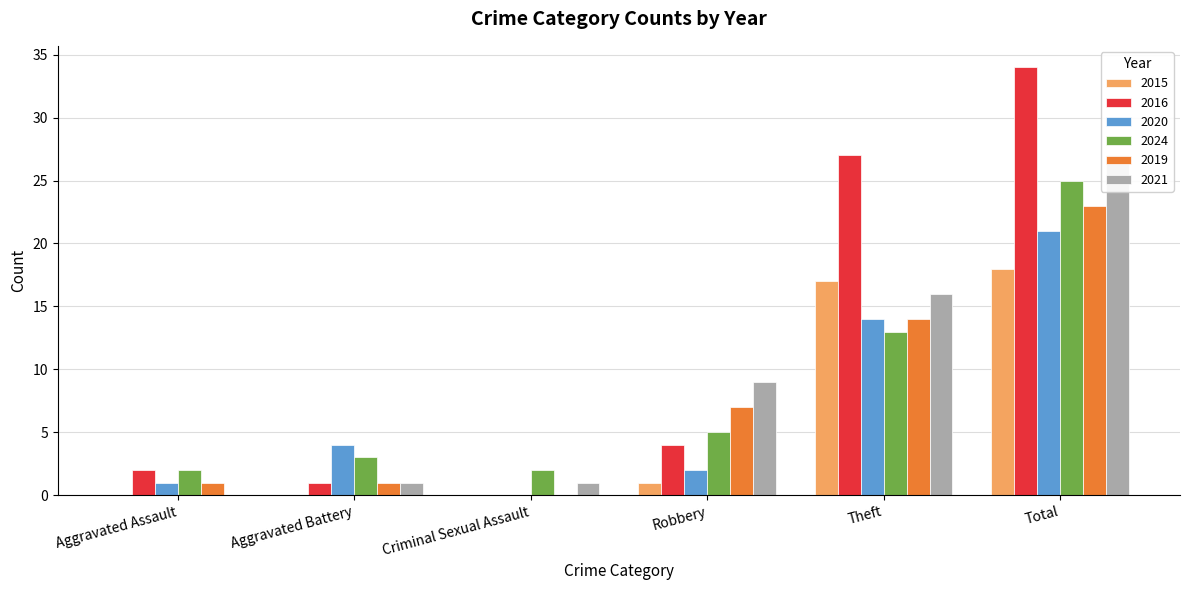

What is the spread (max minus min) of values at Criminal Sexual Assault?

2